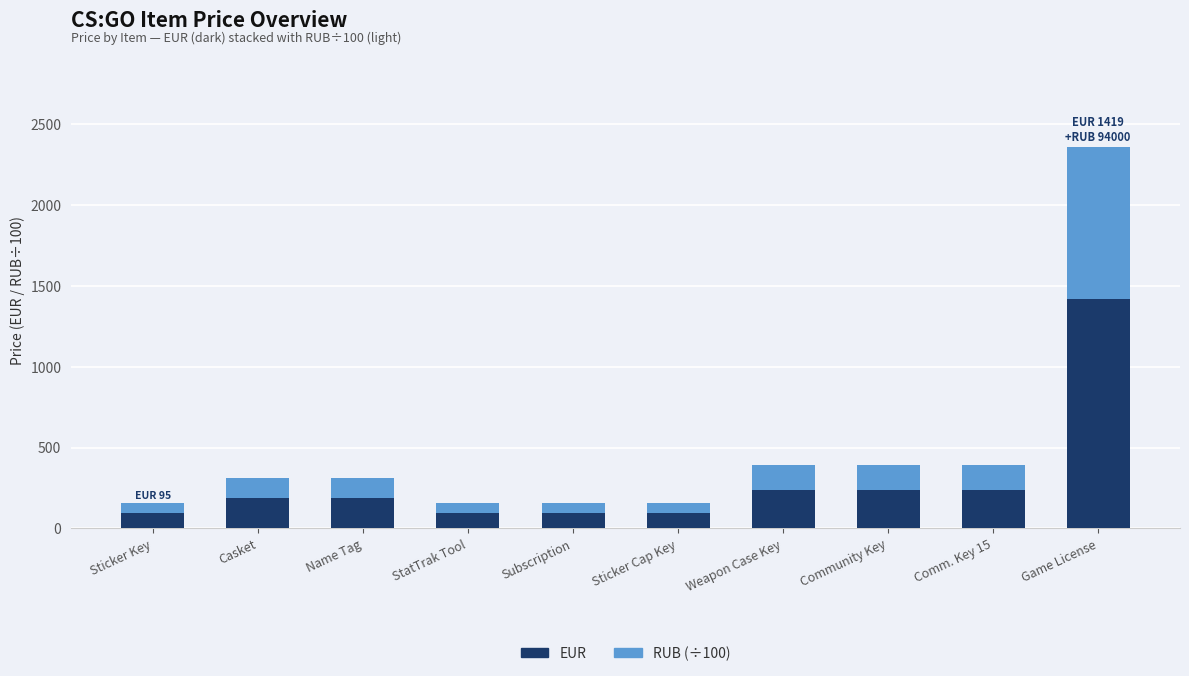

How many distinct data groups are displayed?

2